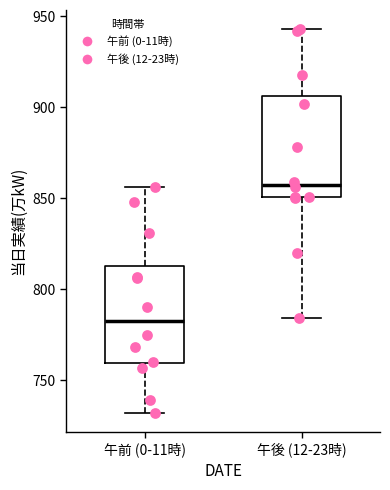

Where does the upper whisker of the box for 午後 (12-23時) end on the y-axis? The values are not printed on the chart, so give them approximately, as read against the axis.

945